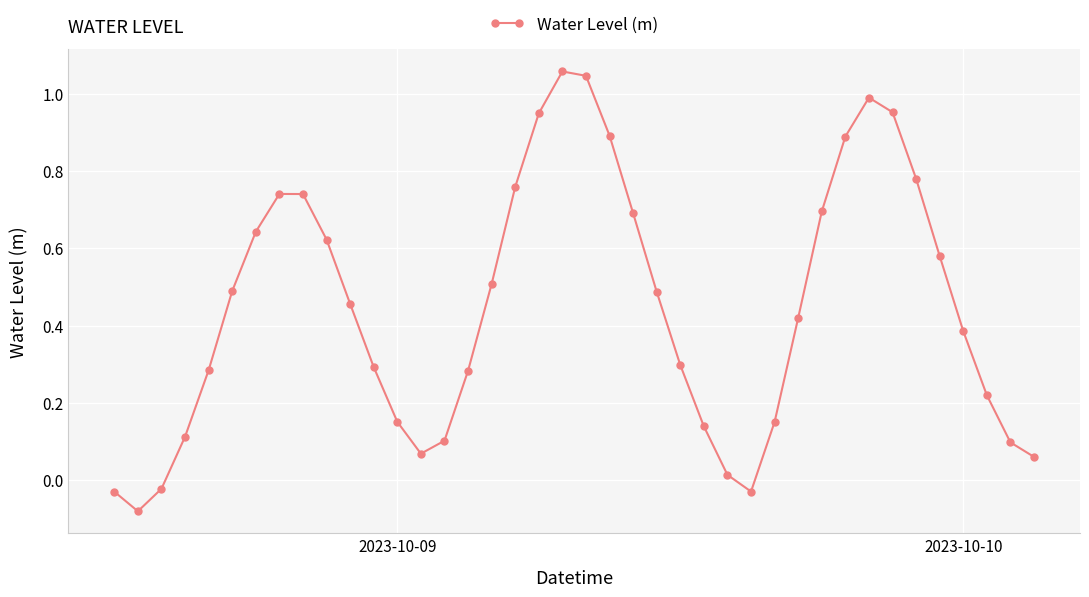

How many points are higher than both their immediate neighbors (excluding endpoints)?

3